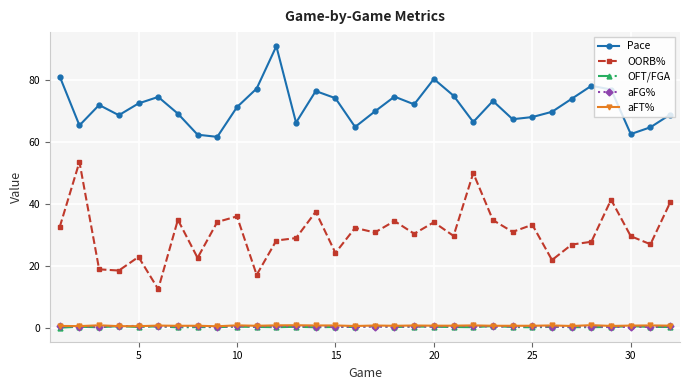

What is the maximum value shown in the chart?

91.0